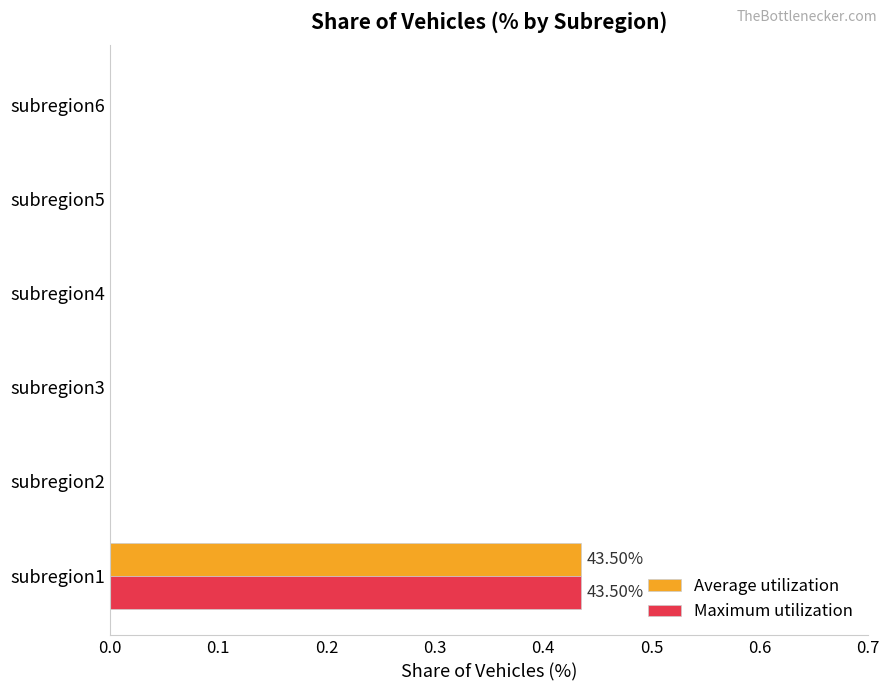

Count the Maximum utilization values in the range 0 to 1.

6